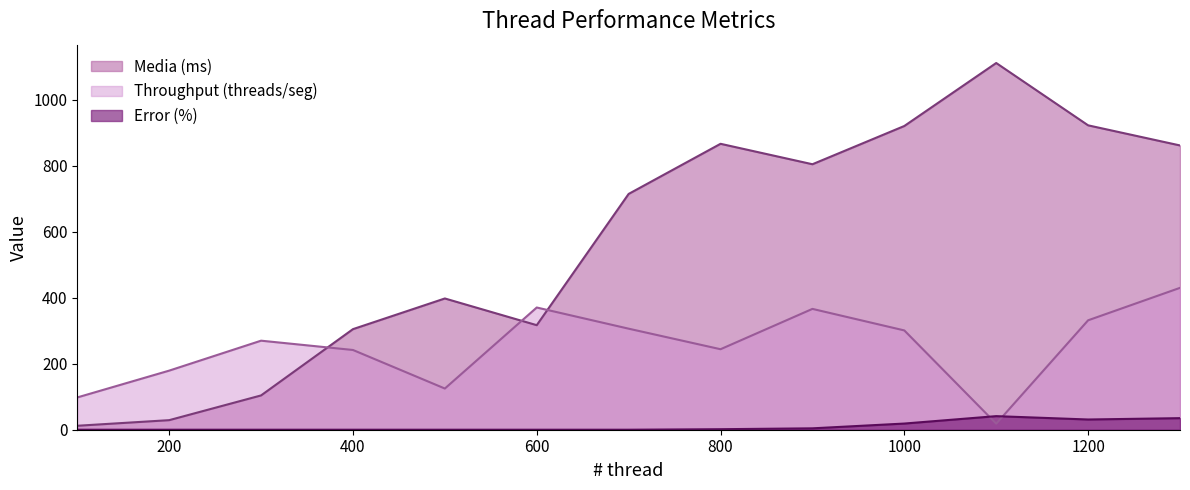

Count the number of categories in the chart.

13